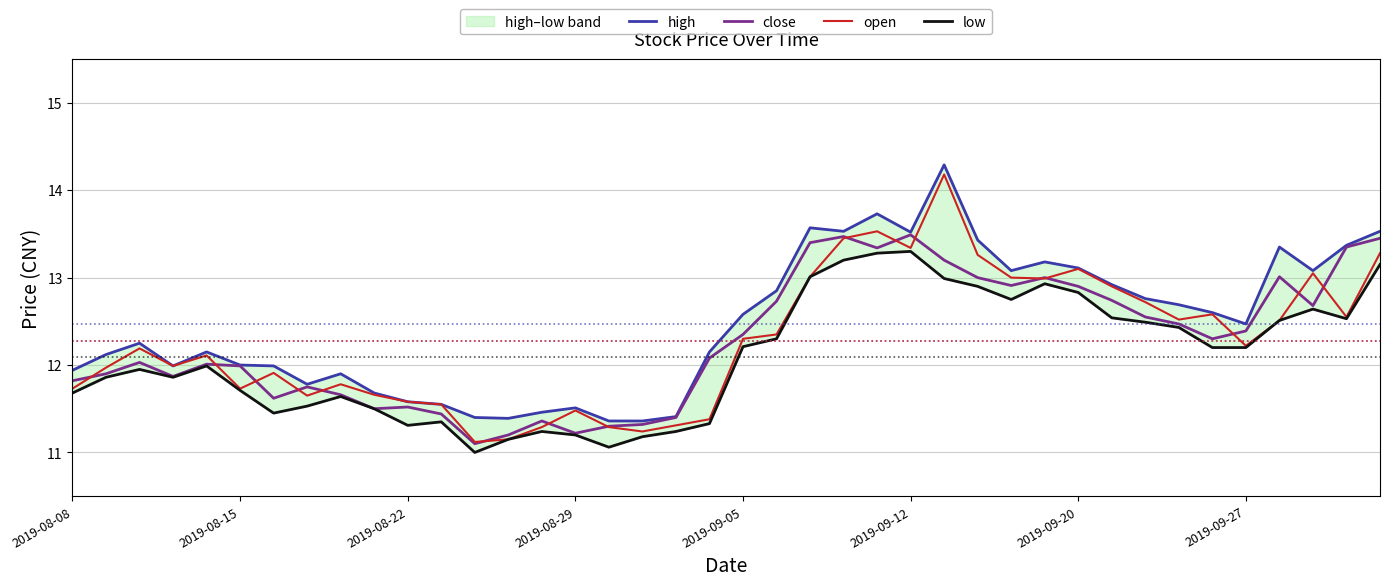

What is the maximum value for open?

14.2